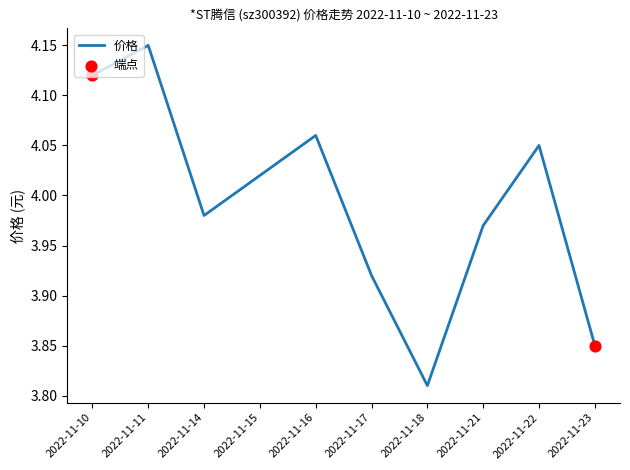

Between 2022-11-23 and 2022-11-21, which is larger?

2022-11-21